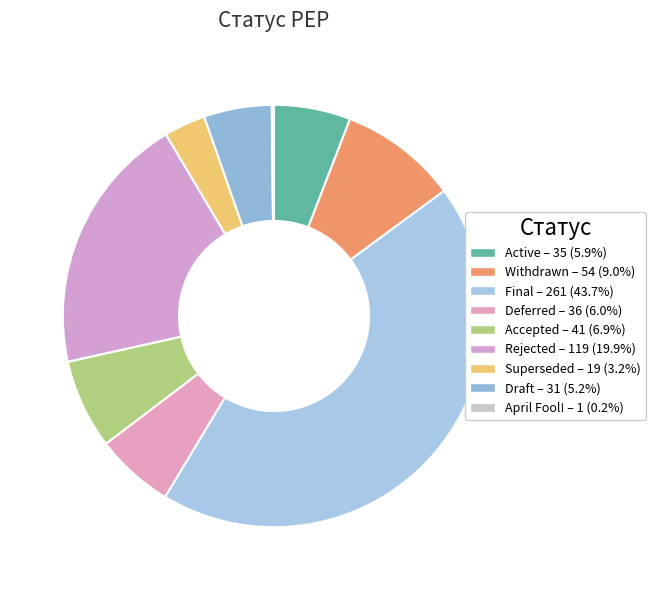

How many slices are in this pie chart?

9